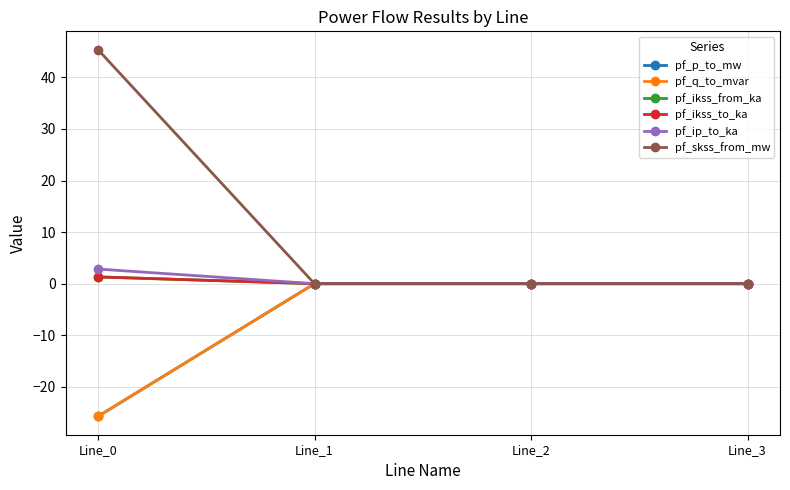

List the labels in order of pf_q_to_mvar value, largest first.

Line_1, Line_2, Line_3, Line_0